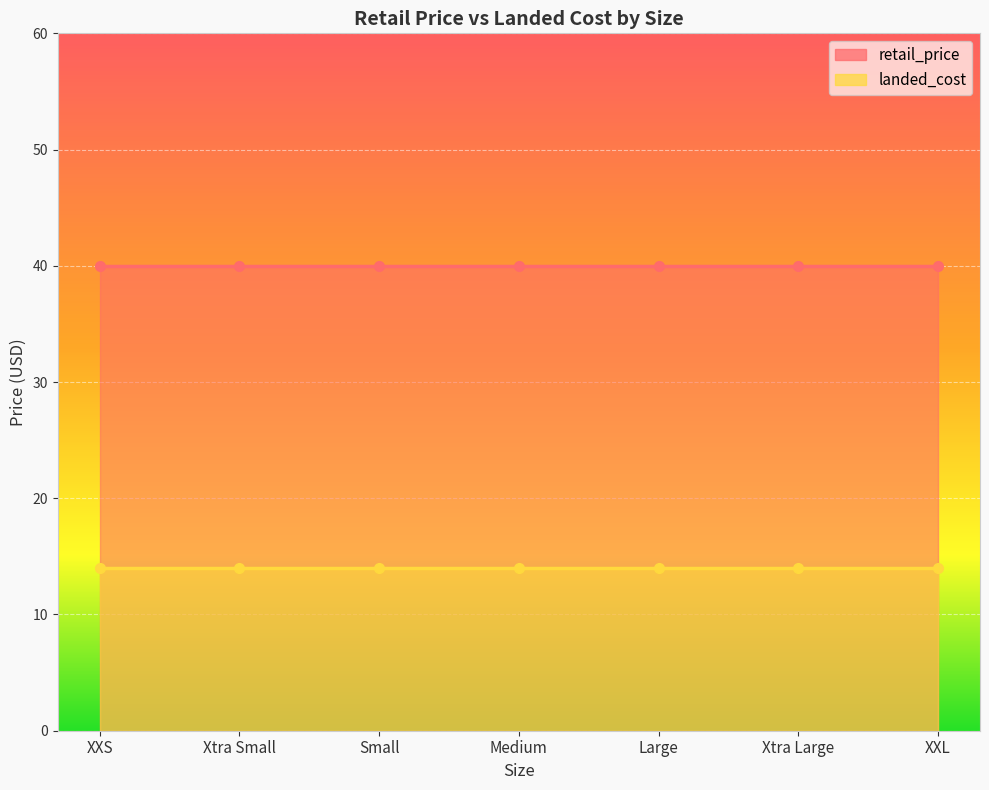

What is the lowest value of the retail_price series?

40